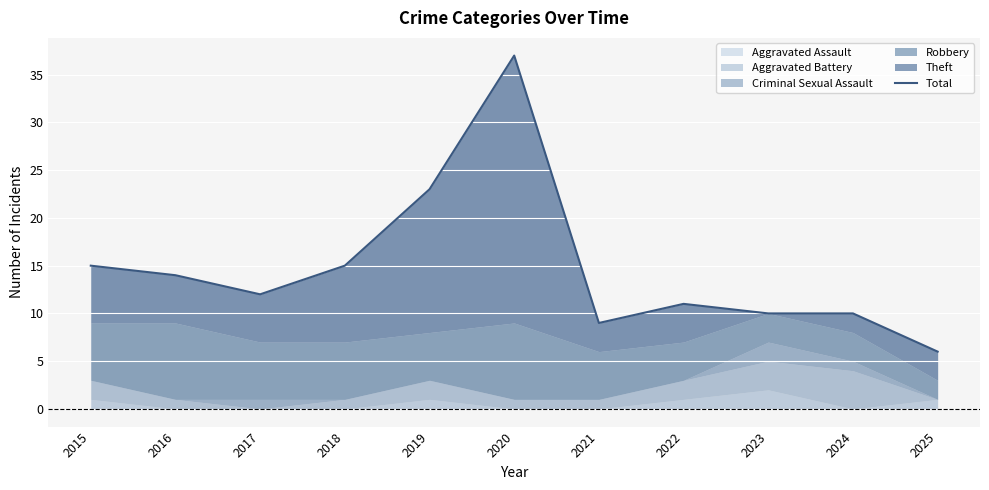

True or false: the data shows 10 at 2019.

False